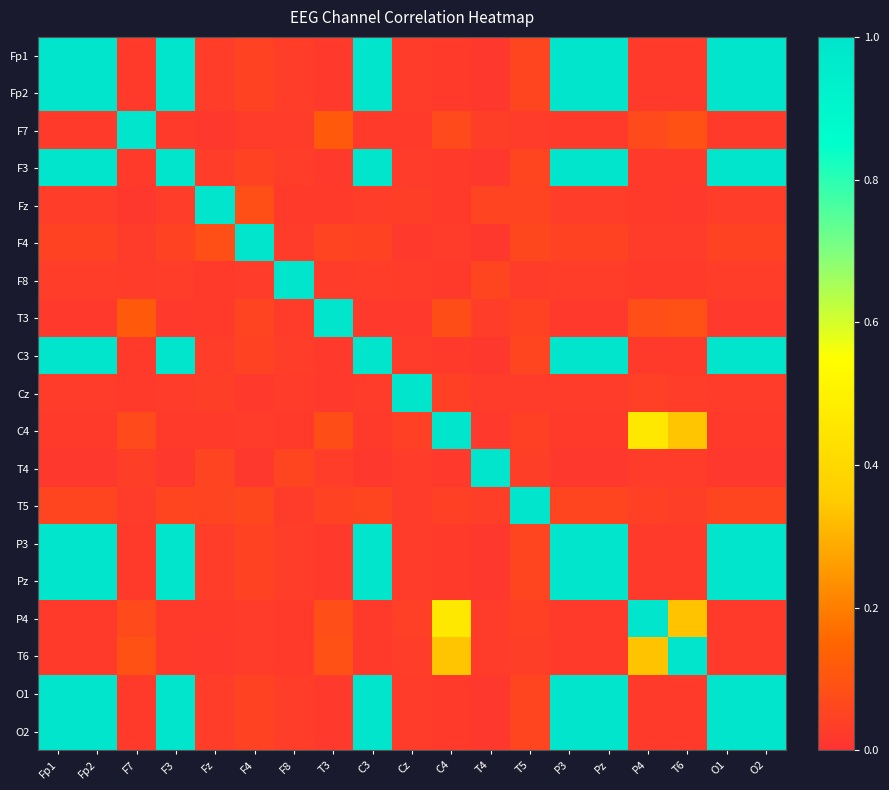

Reading left to right, what are all the values shown in this chart?

Fp1: Fp1=1.0	Fp2=1.0	F7=0.0	F3=1.0	Fz=0.0	F4=0.0	F8=0.0	T3=0.0	C3=1.0	Cz=0.0	C4=0.0	T4=0.0	T5=0.1	P3=1.0	Pz=1.0	P4=0.0	T6=0.0	O1=1.0	O2=1.0
Fp2: Fp1=1.0	Fp2=1.0	F7=0.0	F3=1.0	Fz=0.0	F4=0.0	F8=0.0	T3=0.0	C3=1.0	Cz=0.0	C4=0.0	T4=0.0	T5=0.1	P3=1.0	Pz=1.0	P4=0.0	T6=0.0	O1=1.0	O2=1.0
F7: Fp1=0.0	Fp2=0.0	F7=1.0	F3=0.0	Fz=0.0	F4=0.0	F8=0.0	T3=0.1	C3=0.0	Cz=0.0	C4=0.1	T4=0.0	T5=0.0	P3=0.0	Pz=0.0	P4=0.1	T6=0.1	O1=0.0	O2=0.0
F3: Fp1=1.0	Fp2=1.0	F7=0.0	F3=1.0	Fz=0.0	F4=0.0	F8=0.0	T3=0.0	C3=1.0	Cz=0.0	C4=0.0	T4=0.0	T5=0.1	P3=1.0	Pz=1.0	P4=0.0	T6=0.0	O1=1.0	O2=1.0
Fz: Fp1=0.0	Fp2=0.0	F7=0.0	F3=0.0	Fz=1.0	F4=0.1	F8=0.0	T3=0.0	C3=0.0	Cz=0.0	C4=0.0	T4=0.1	T5=0.1	P3=0.0	Pz=0.0	P4=0.0	T6=0.0	O1=0.0	O2=0.0
F4: Fp1=0.0	Fp2=0.0	F7=0.0	F3=0.0	Fz=0.1	F4=1.0	F8=0.0	T3=0.1	C3=0.0	Cz=0.0	C4=0.0	T4=0.0	T5=0.1	P3=0.0	Pz=0.0	P4=0.0	T6=0.0	O1=0.0	O2=0.0
F8: Fp1=0.0	Fp2=0.0	F7=0.0	F3=0.0	Fz=0.0	F4=0.0	F8=1.0	T3=0.0	C3=0.0	Cz=0.0	C4=0.0	T4=0.1	T5=0.0	P3=0.0	Pz=0.0	P4=0.0	T6=0.0	O1=0.0	O2=0.0
T3: Fp1=0.0	Fp2=0.0	F7=0.1	F3=0.0	Fz=0.0	F4=0.1	F8=0.0	T3=1.0	C3=0.0	Cz=0.0	C4=0.1	T4=0.0	T5=0.1	P3=0.0	Pz=0.0	P4=0.1	T6=0.1	O1=0.0	O2=0.0
C3: Fp1=1.0	Fp2=1.0	F7=0.0	F3=1.0	Fz=0.0	F4=0.0	F8=0.0	T3=0.0	C3=1.0	Cz=0.0	C4=0.0	T4=0.0	T5=0.1	P3=1.0	Pz=1.0	P4=0.0	T6=0.0	O1=1.0	O2=1.0
Cz: Fp1=0.0	Fp2=0.0	F7=0.0	F3=0.0	Fz=0.0	F4=0.0	F8=0.0	T3=0.0	C3=0.0	Cz=1.0	C4=0.0	T4=0.0	T5=0.0	P3=0.0	Pz=0.0	P4=0.0	T6=0.0	O1=0.0	O2=0.0
C4: Fp1=0.0	Fp2=0.0	F7=0.1	F3=0.0	Fz=0.0	F4=0.0	F8=0.0	T3=0.1	C3=0.0	Cz=0.0	C4=1.0	T4=0.0	T5=0.0	P3=0.0	Pz=0.0	P4=0.5	T6=0.3	O1=0.0	O2=0.0
T4: Fp1=0.0	Fp2=0.0	F7=0.0	F3=0.0	Fz=0.1	F4=0.0	F8=0.1	T3=0.0	C3=0.0	Cz=0.0	C4=0.0	T4=1.0	T5=0.0	P3=0.0	Pz=0.0	P4=0.0	T6=0.0	O1=0.0	O2=0.0
T5: Fp1=0.1	Fp2=0.1	F7=0.0	F3=0.1	Fz=0.1	F4=0.1	F8=0.0	T3=0.1	C3=0.1	Cz=0.0	C4=0.0	T4=0.0	T5=1.0	P3=0.1	Pz=0.1	P4=0.0	T6=0.0	O1=0.1	O2=0.1
P3: Fp1=1.0	Fp2=1.0	F7=0.0	F3=1.0	Fz=0.0	F4=0.0	F8=0.0	T3=0.0	C3=1.0	Cz=0.0	C4=0.0	T4=0.0	T5=0.1	P3=1.0	Pz=1.0	P4=0.0	T6=0.0	O1=1.0	O2=1.0
Pz: Fp1=1.0	Fp2=1.0	F7=0.0	F3=1.0	Fz=0.0	F4=0.0	F8=0.0	T3=0.0	C3=1.0	Cz=0.0	C4=0.0	T4=0.0	T5=0.1	P3=1.0	Pz=1.0	P4=0.0	T6=0.0	O1=1.0	O2=1.0
P4: Fp1=0.0	Fp2=0.0	F7=0.1	F3=0.0	Fz=0.0	F4=0.0	F8=0.0	T3=0.1	C3=0.0	Cz=0.0	C4=0.5	T4=0.0	T5=0.0	P3=0.0	Pz=0.0	P4=1.0	T6=0.3	O1=0.0	O2=0.0
T6: Fp1=0.0	Fp2=0.0	F7=0.1	F3=0.0	Fz=0.0	F4=0.0	F8=0.0	T3=0.1	C3=0.0	Cz=0.0	C4=0.3	T4=0.0	T5=0.0	P3=0.0	Pz=0.0	P4=0.3	T6=1.0	O1=0.0	O2=0.0
O1: Fp1=1.0	Fp2=1.0	F7=0.0	F3=1.0	Fz=0.0	F4=0.0	F8=0.0	T3=0.0	C3=1.0	Cz=0.0	C4=0.0	T4=0.0	T5=0.1	P3=1.0	Pz=1.0	P4=0.0	T6=0.0	O1=1.0	O2=1.0
O2: Fp1=1.0	Fp2=1.0	F7=0.0	F3=1.0	Fz=0.0	F4=0.0	F8=0.0	T3=0.0	C3=1.0	Cz=0.0	C4=0.0	T4=0.0	T5=0.1	P3=1.0	Pz=1.0	P4=0.0	T6=0.0	O1=1.0	O2=1.0